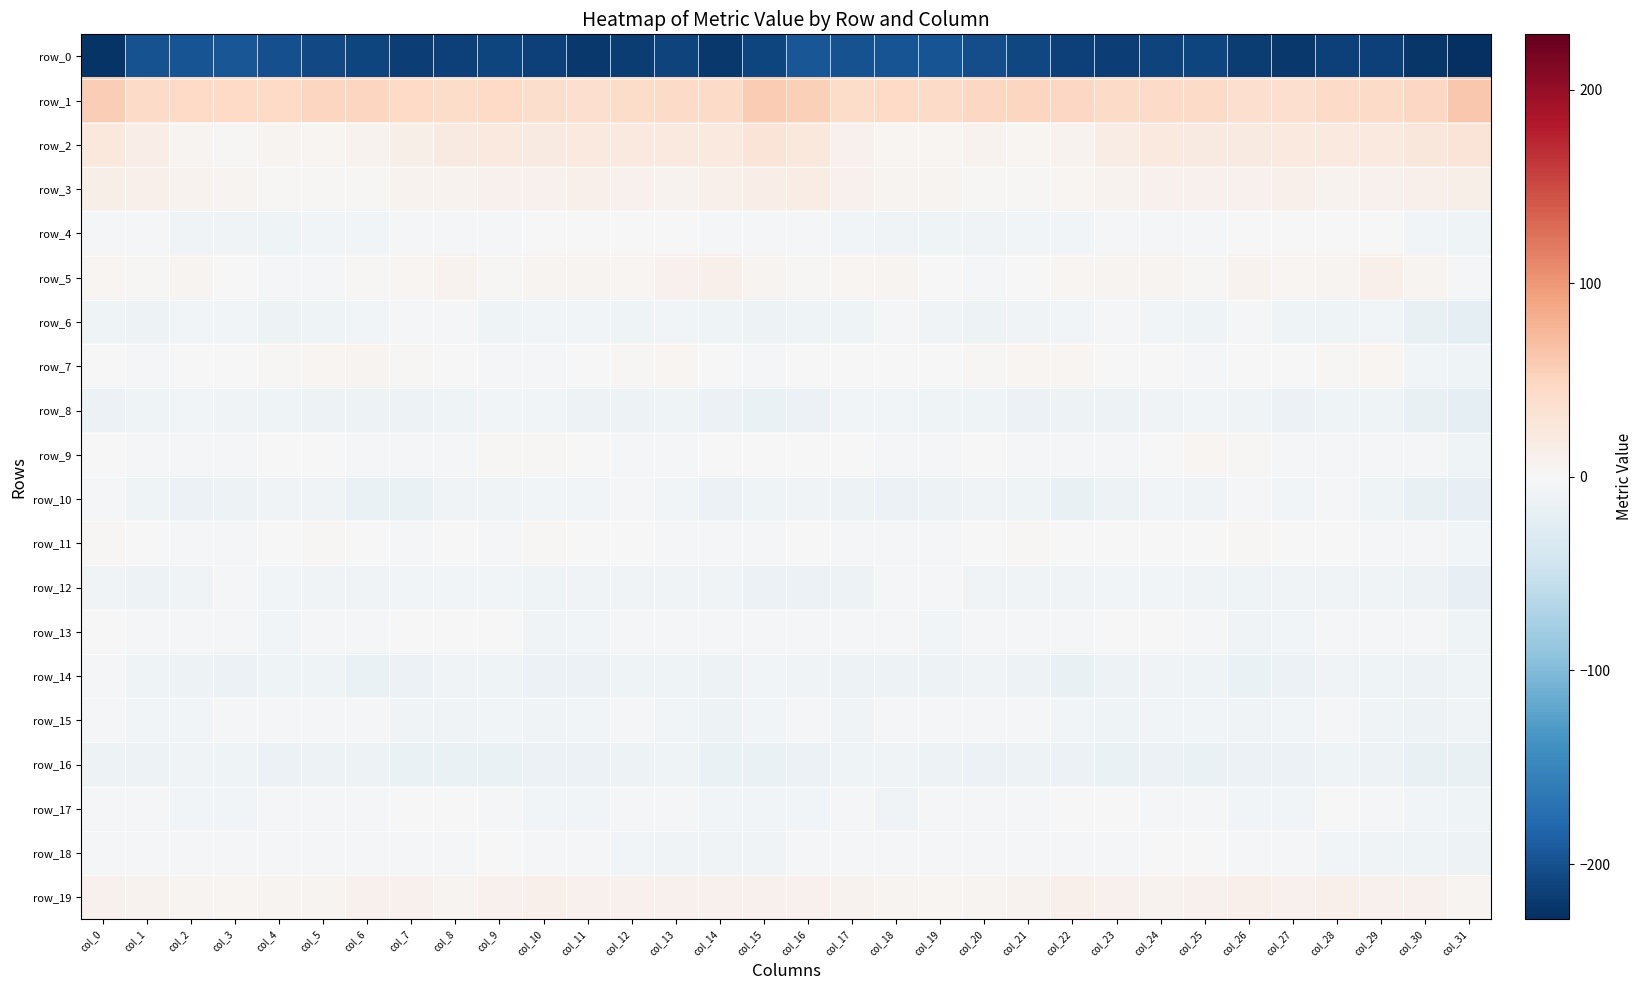

At col_25, list the series in order from largest to smallest.

row_1, row_2, row_19, row_3, row_9, row_5, row_18, row_11, row_4, row_13, row_17, row_7, row_15, row_8, row_12, row_10, row_6, row_14, row_16, row_0